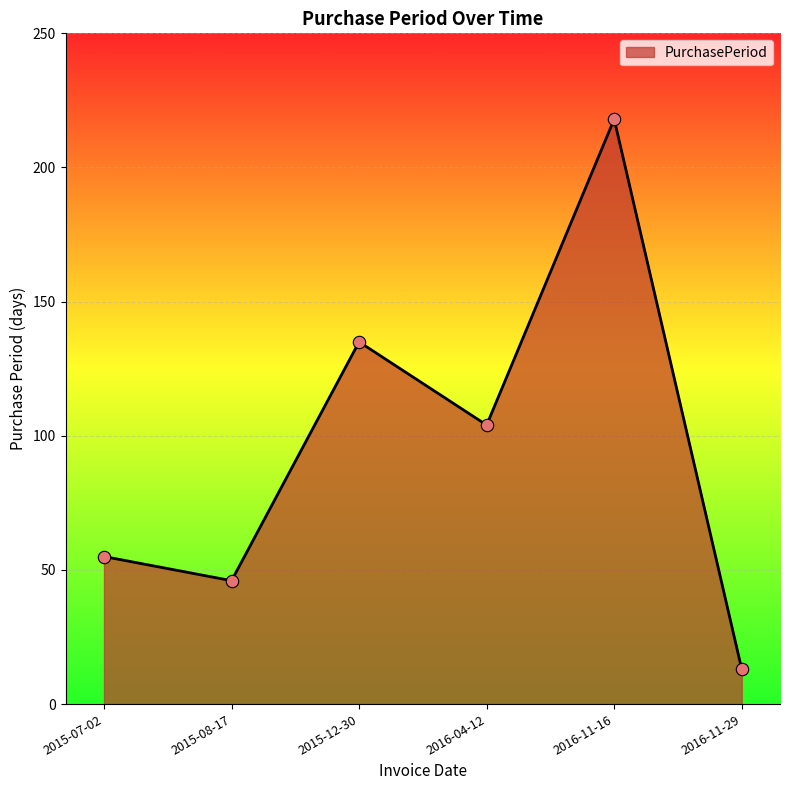

What is the ratio of the value at 2015-12-30 to the value at 2015-07-02?

2.5